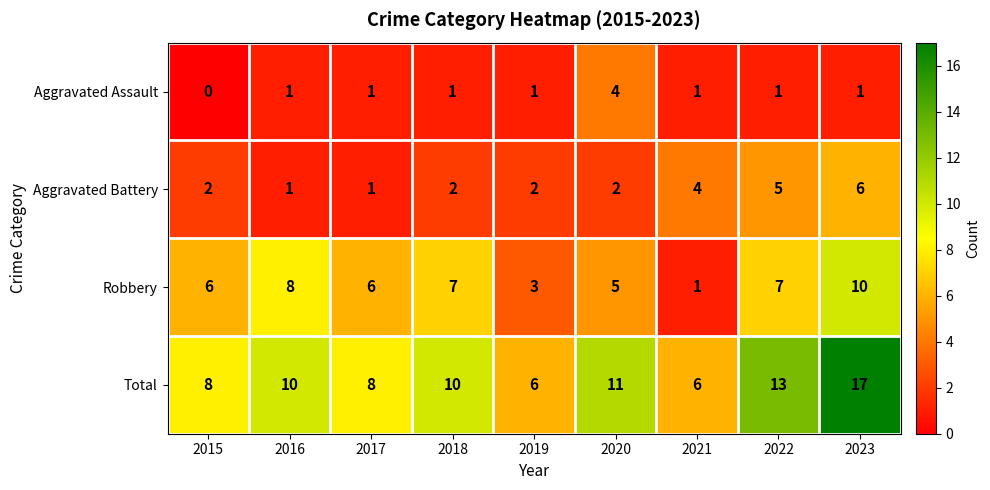

Which series has the largest total across all categories?

Total